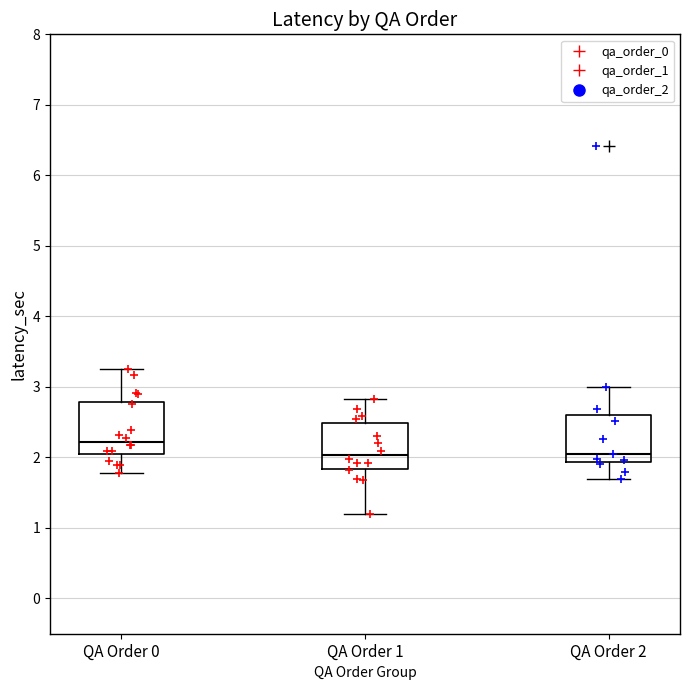

Reading left to right, read every box against the y-axis: the position of its median line, the range the box covers, and the ends of its whiskers. The values are not printed on the chart, so give them approximately, as read against the axis.

QA Order 0: median 2.2, box 2.1 to 2.8, whiskers 1.8 to 3.3
QA Order 1: median 2.0, box 1.8 to 2.5, whiskers 1.2 to 2.8
QA Order 2: median 2.0, box 1.9 to 2.6, whiskers 1.7 to 3.0